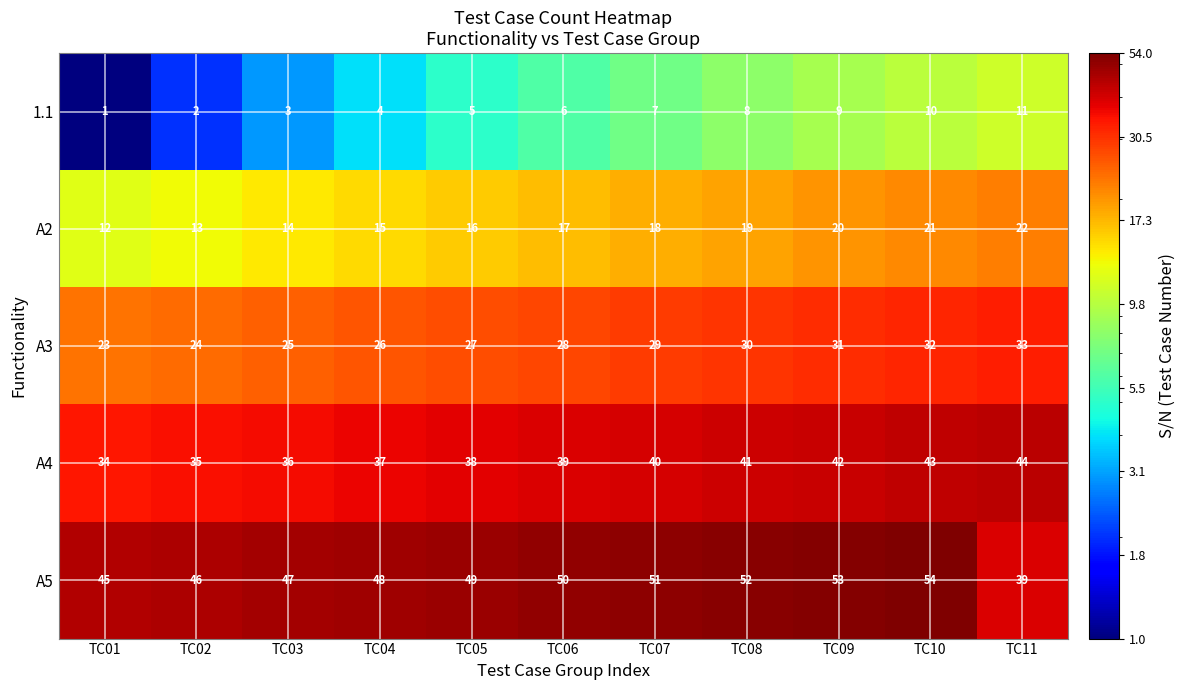

What is the difference between the maximum and minimum values in the 1.1 series?

10